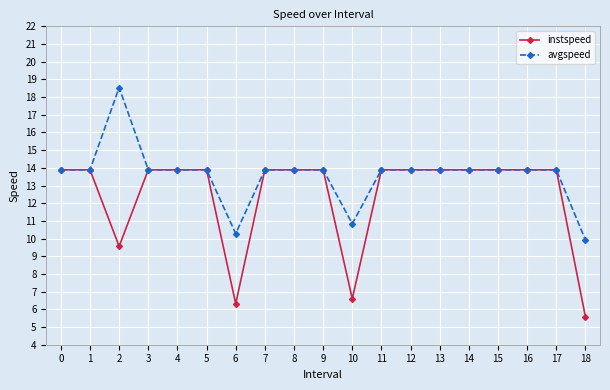

Where is the first local maximum for avgspeed?

2